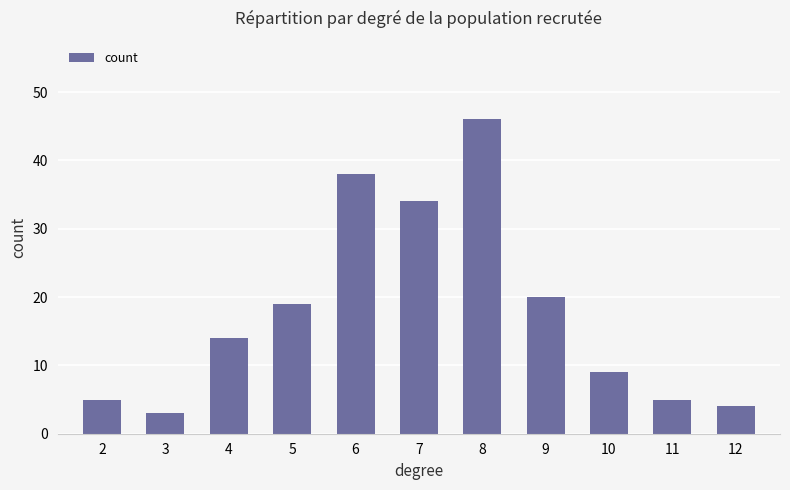

Which label corresponds to the largest value in the chart?

8